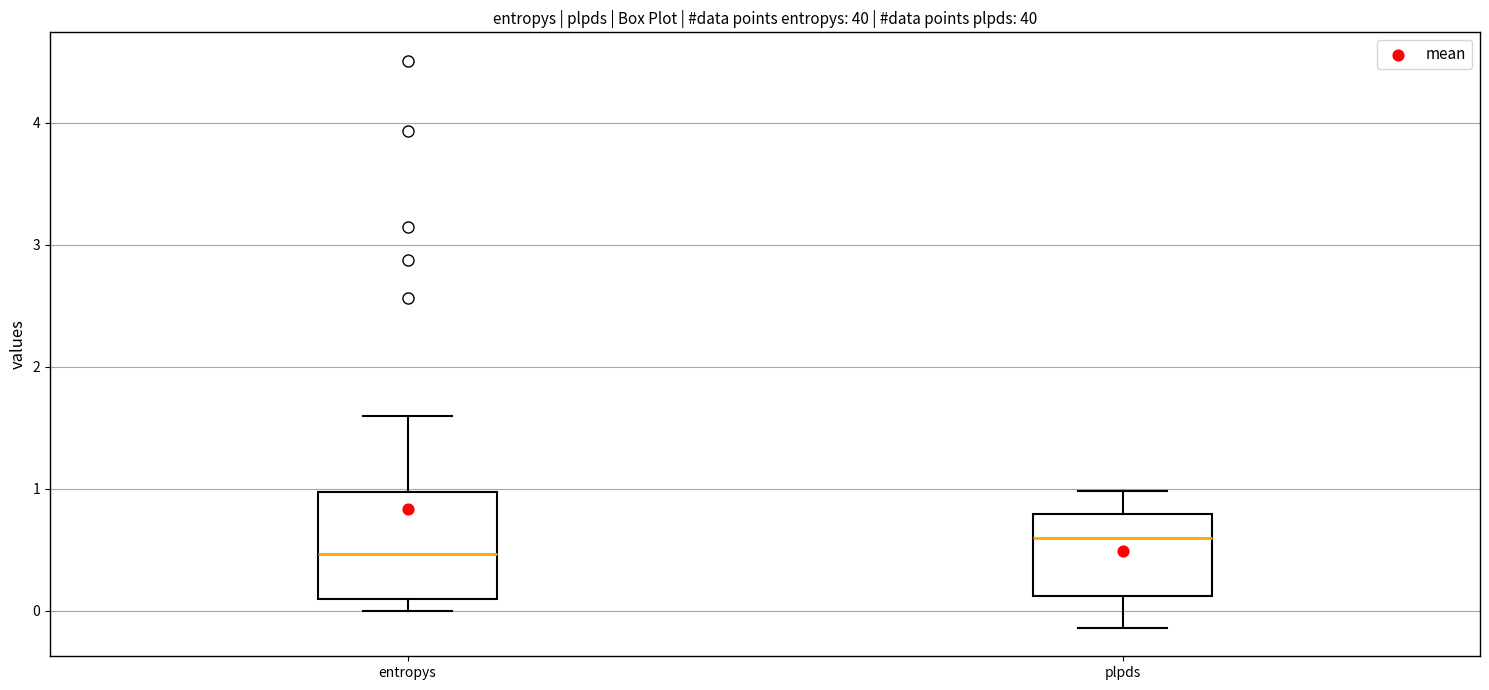

Which box has the lowest median line?

entropys